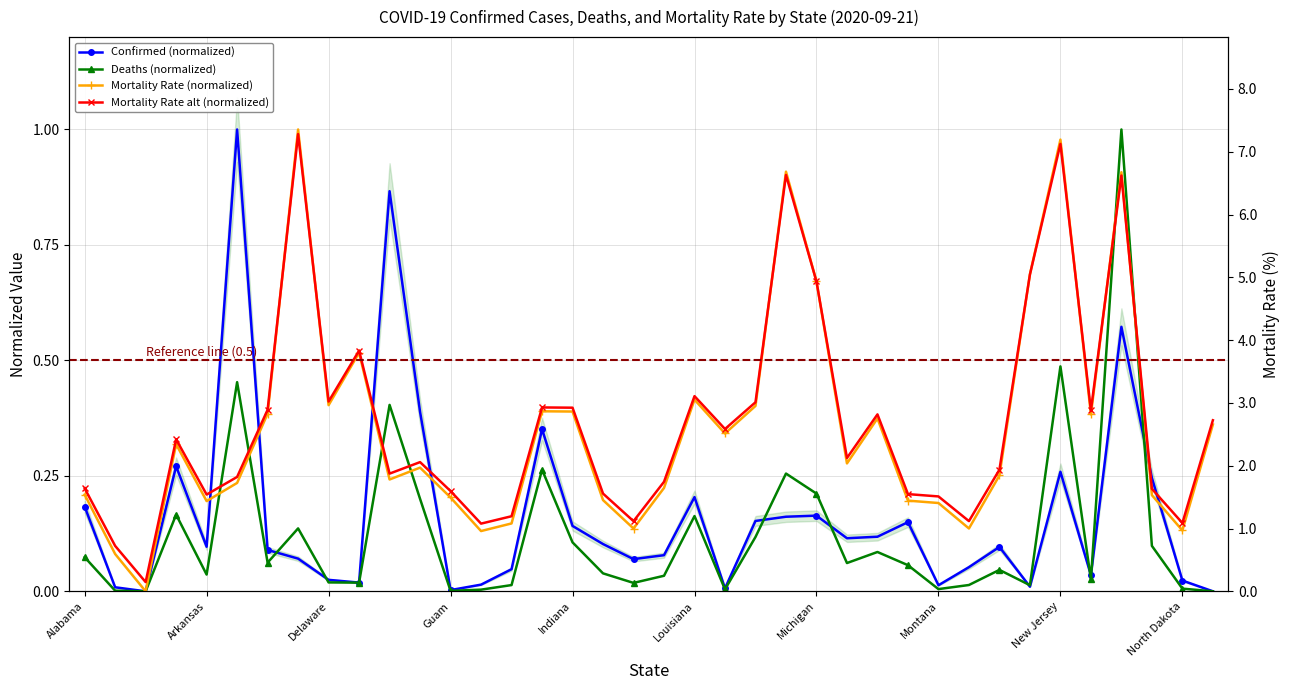

Which series has the largest total across all categories?

Mortality Rate alt (normalized)